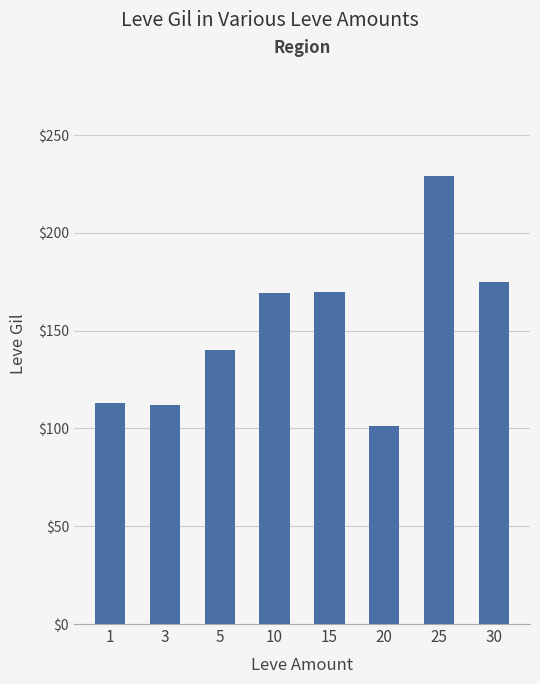

Are the bars grouped side by side (vs. stacked)?

No